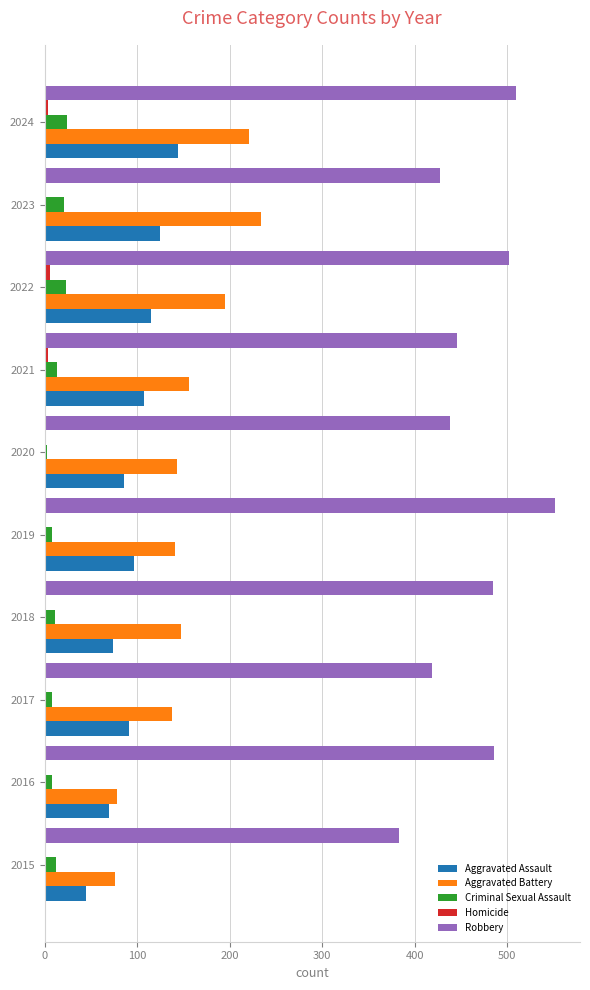

Is it true that Aggravated Battery equals 76 at 2015?

True